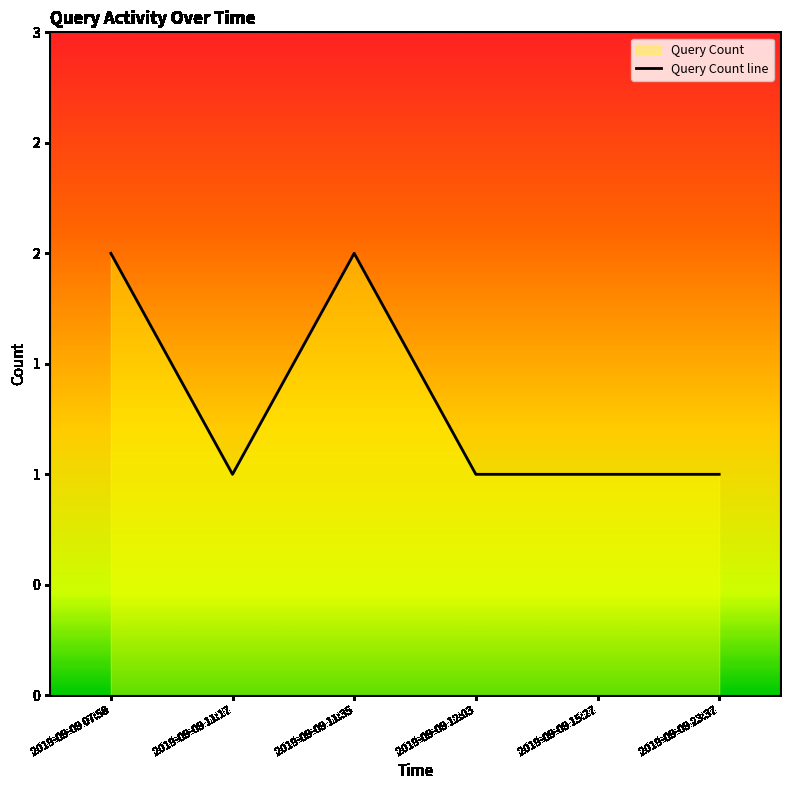

What is the greatest value displayed?

2